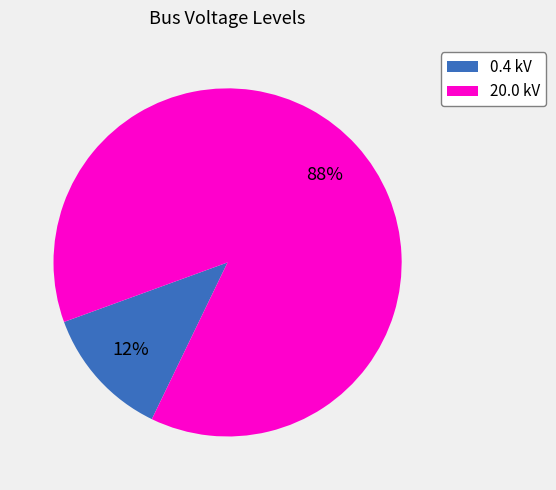

Which category accounts for the majority?

20.0 kV